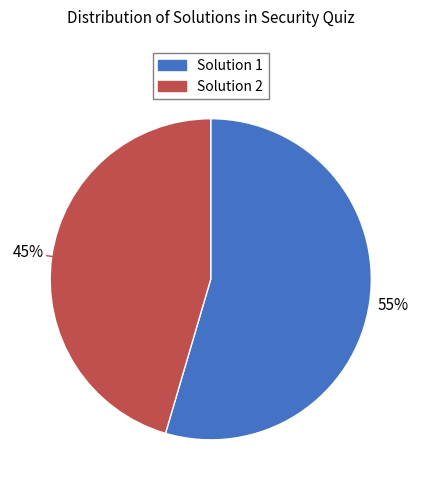

What percentage is the Solution 2 slice, to the nearest percent?

45%